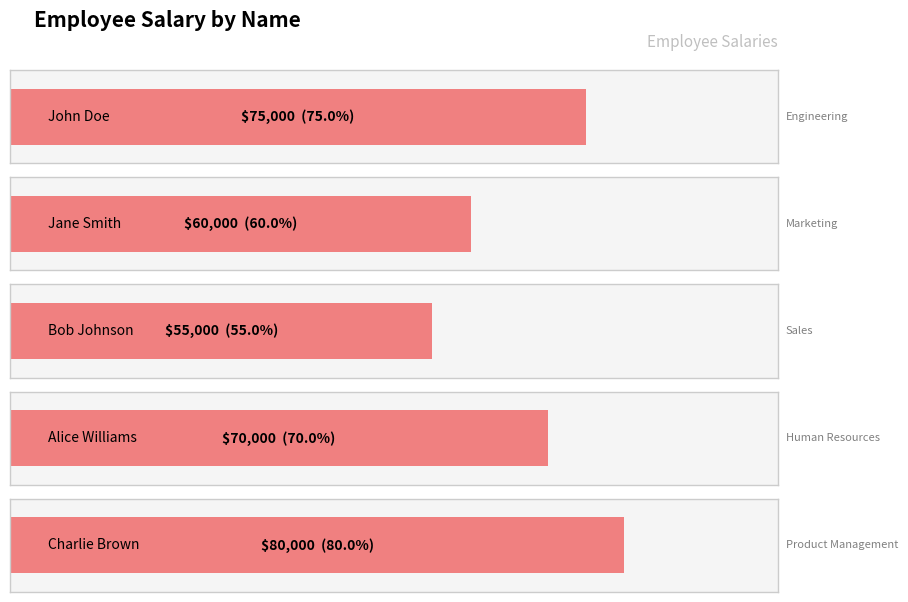

What is the greatest value displayed?

80000